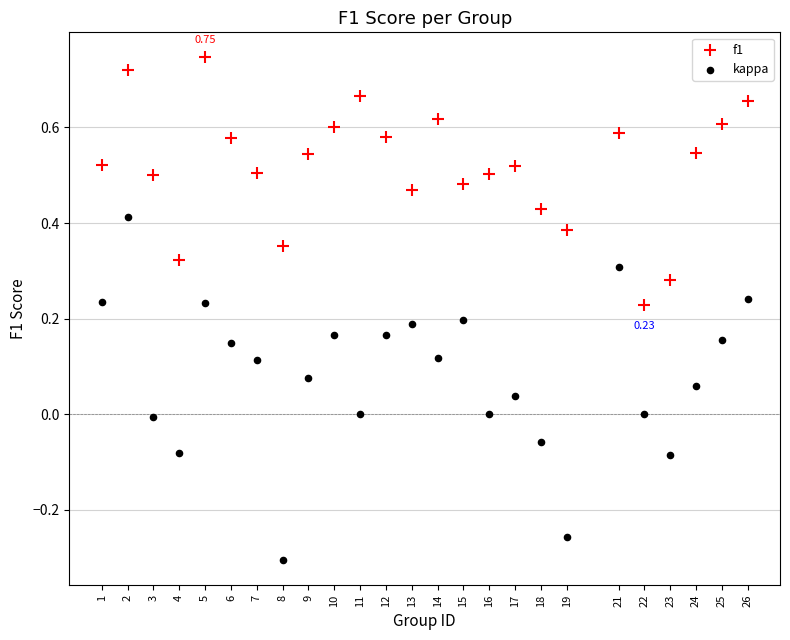

What is the X range (max minus min) for the scatter plot?

25.0